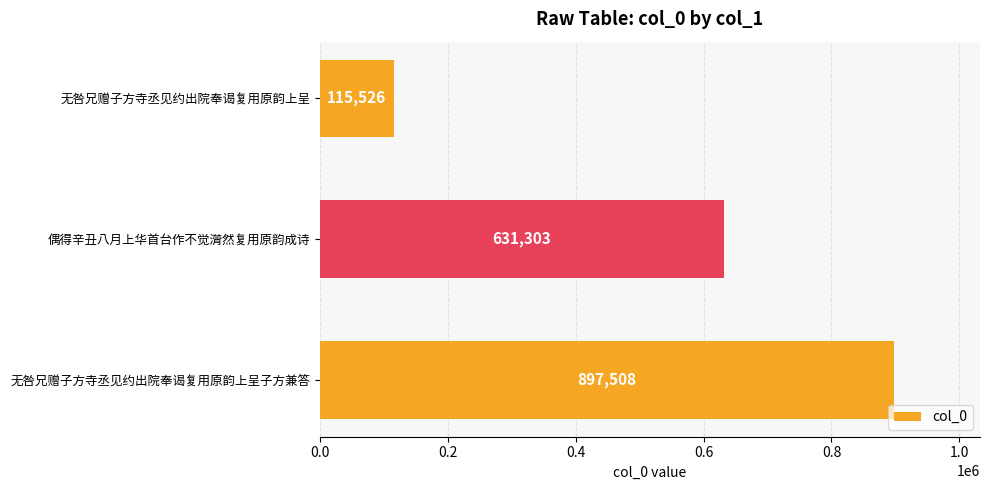

True or false: the data shows 309423 at 偶得辛丑八月上华首台作不觉潸然复用原韵成诗.

False